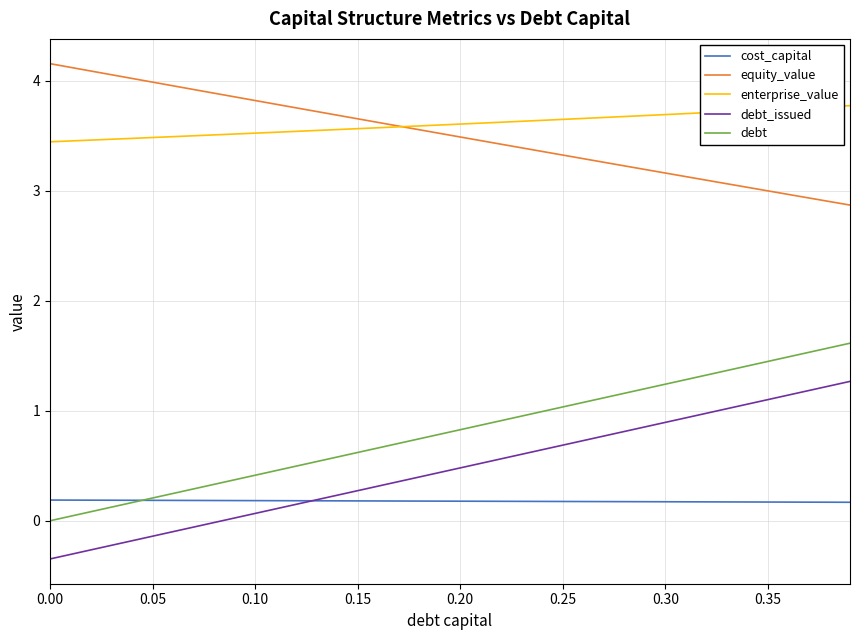

What is the maximum value for equity_value?

4.2